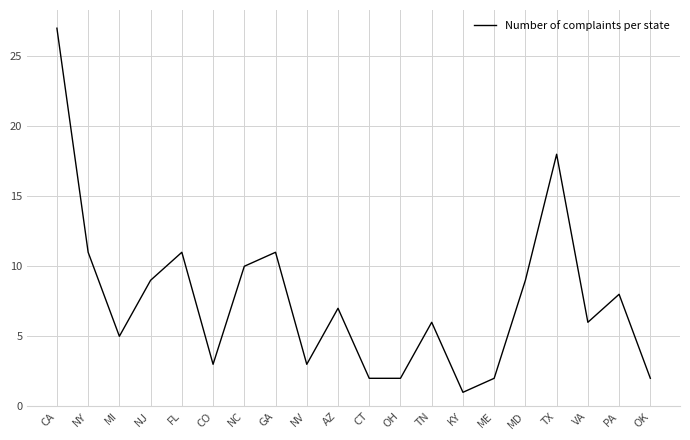

What is the difference between the values at OH and CO?

1